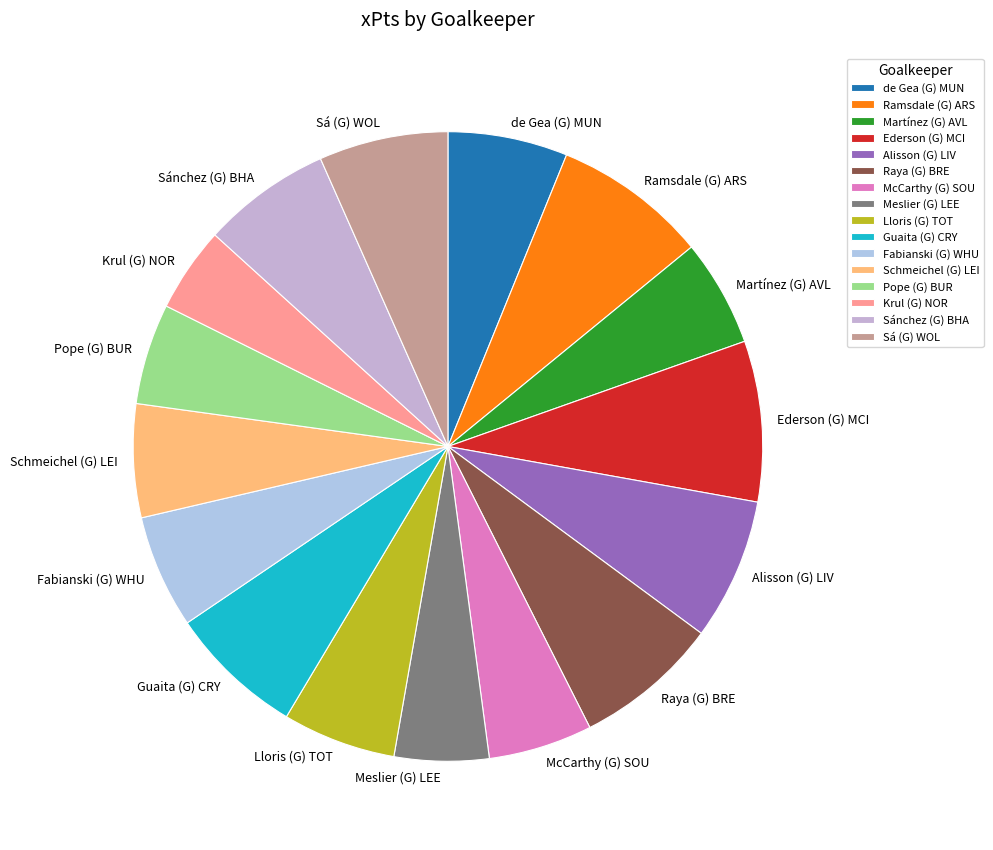

Does Schmeichel (G) LEI represent more than half of the total?

No